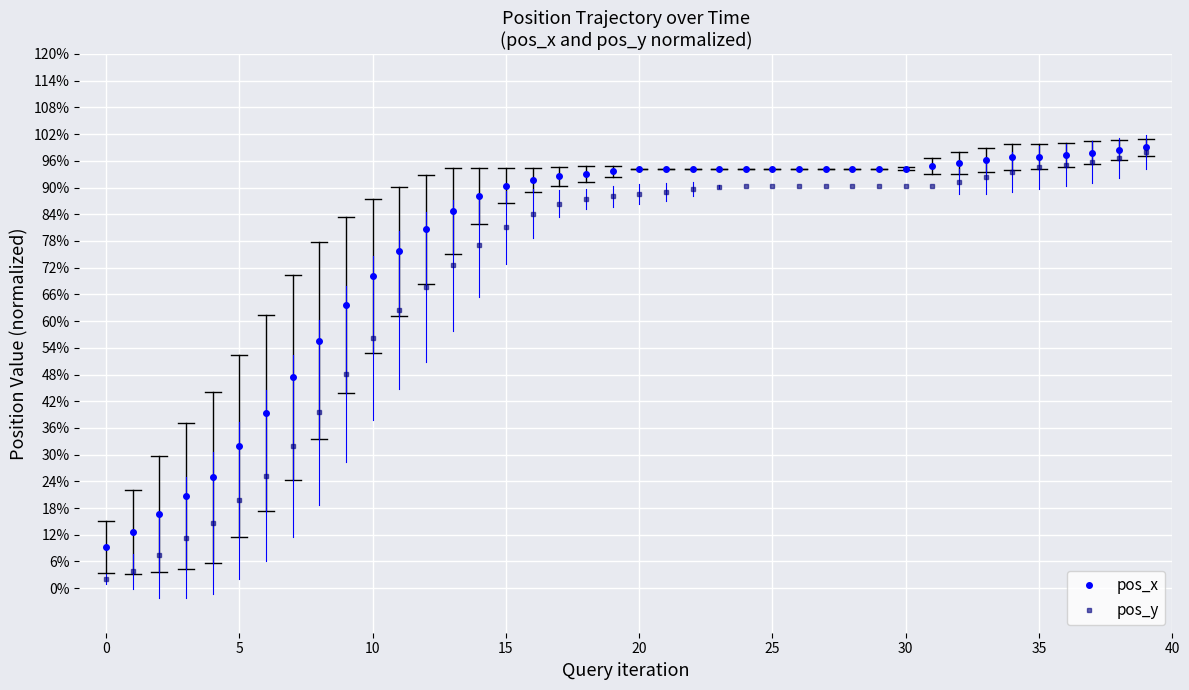

Is this an area chart (filled region under the line)?

No